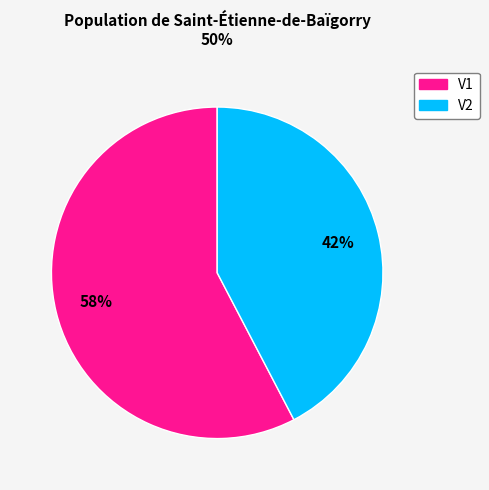

Do V1 and V2 together represent more than half of the pie?

Yes